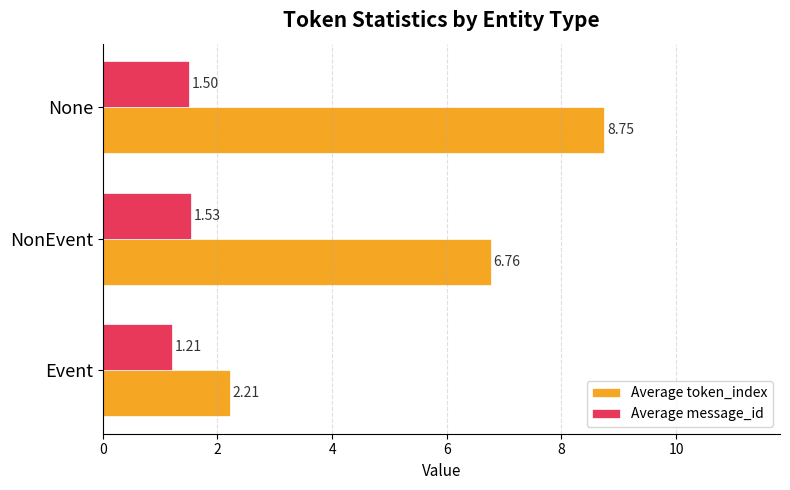

What are all the series names shown in the legend?

Average token_index, Average message_id